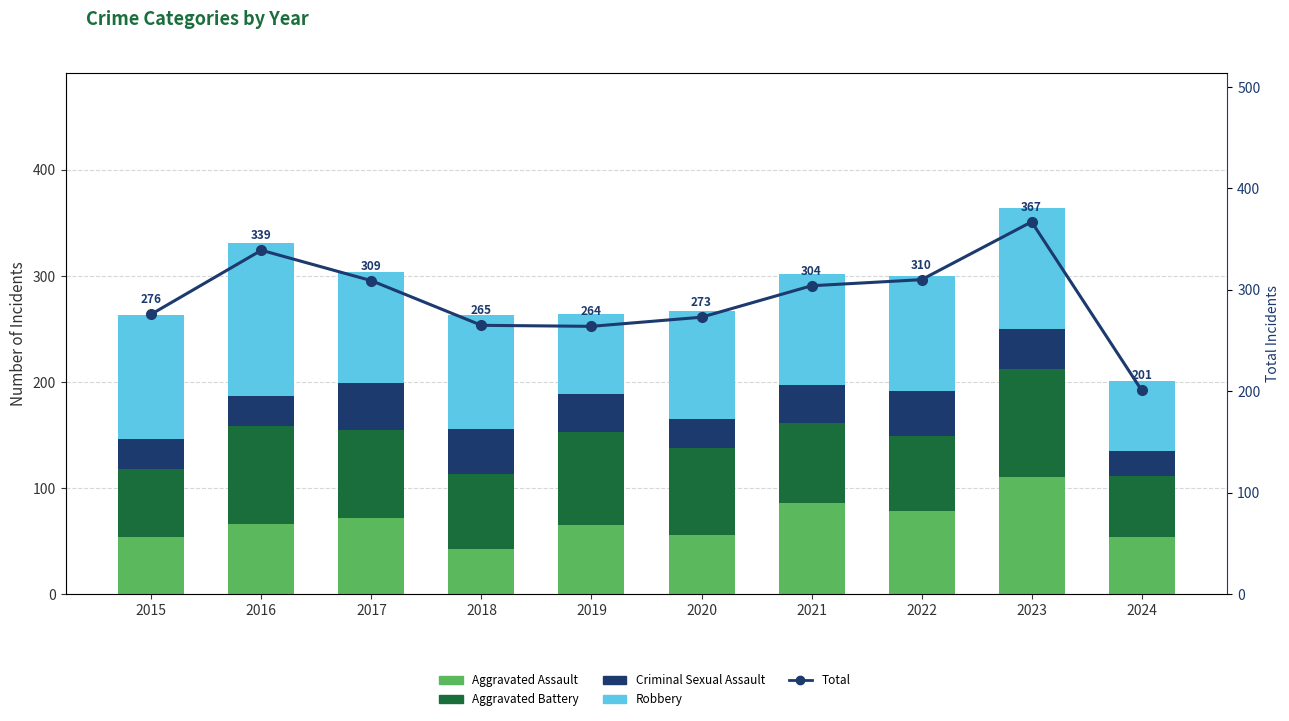

Reading left to right, transcribe all the data shown in this chart.

Aggravated Assault: 54	66	72	43	65	56	86	78	110	54
Aggravated Battery: 64	93	83	70	88	82	75	71	102	57
Criminal Sexual Assault: 28	28	44	43	36	27	36	43	38	24
Robbery: 117	144	105	107	75	102	105	108	114	66
Total: 276	339	309	265	264	273	304	310	367	201